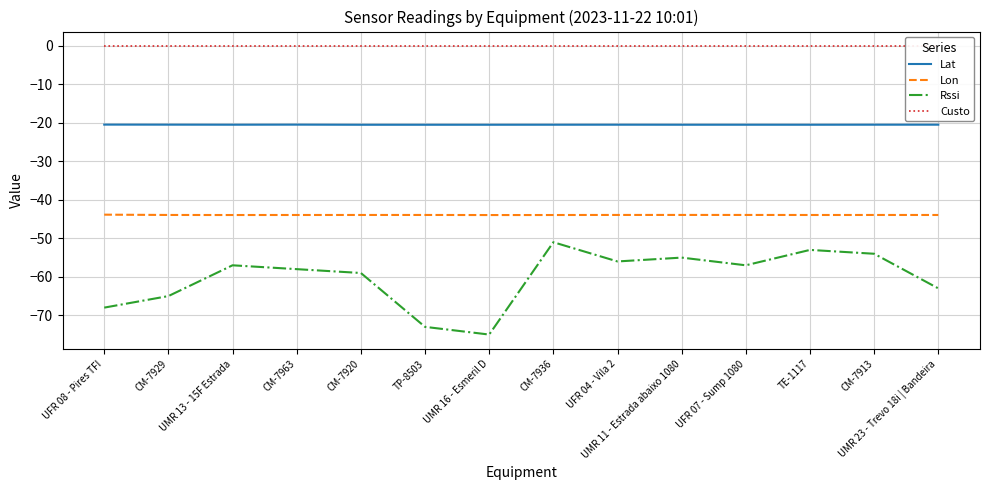

What is the label of the 3rd point from the left?

UMR 13 - 15F Estrada